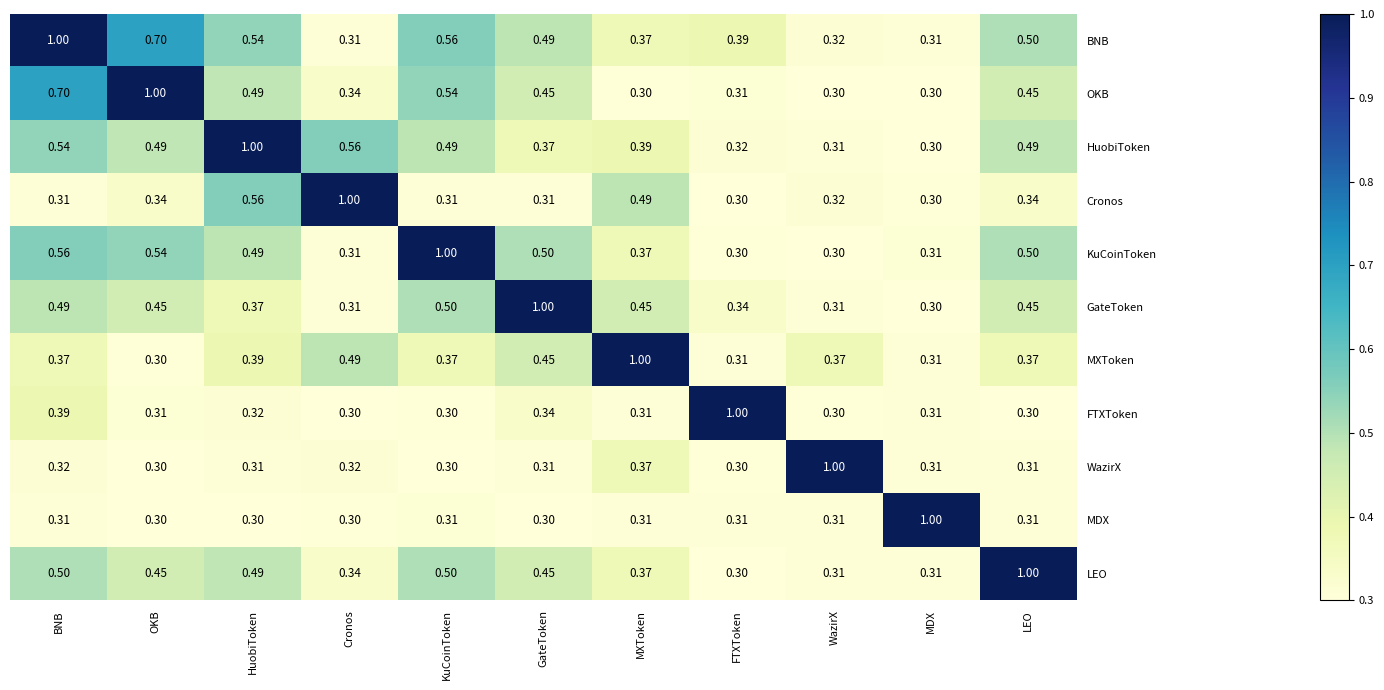

At which label is HuobiToken closest to 0?

MDX